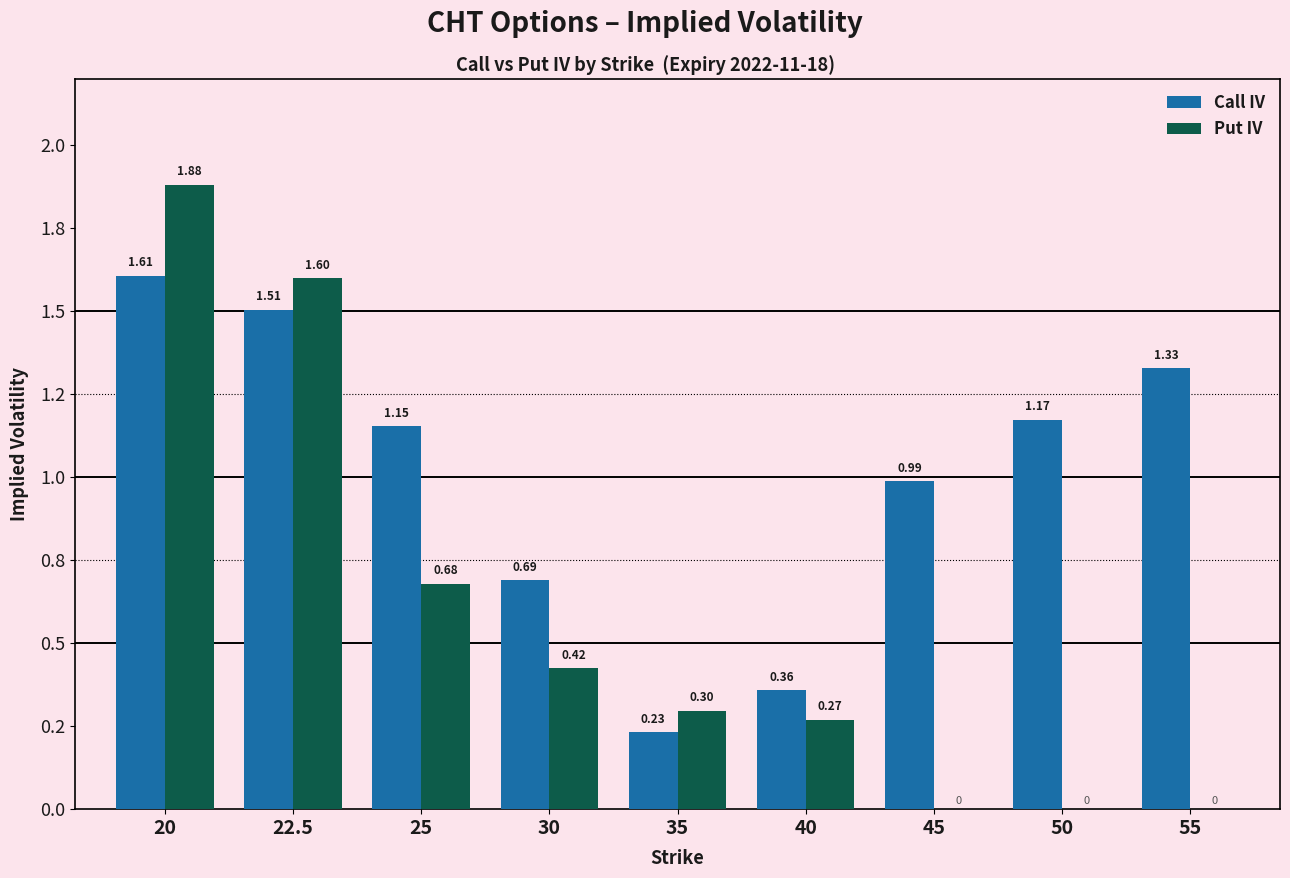

Does the chart contain stacked bars?

No